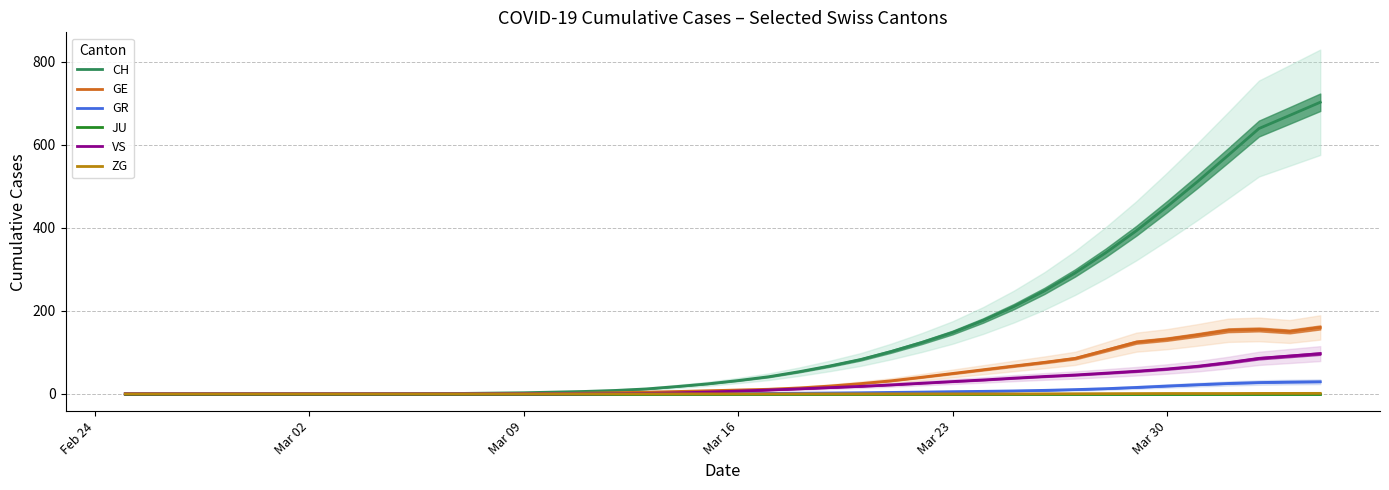

True or false: JU and GE intersect in this chart.

False